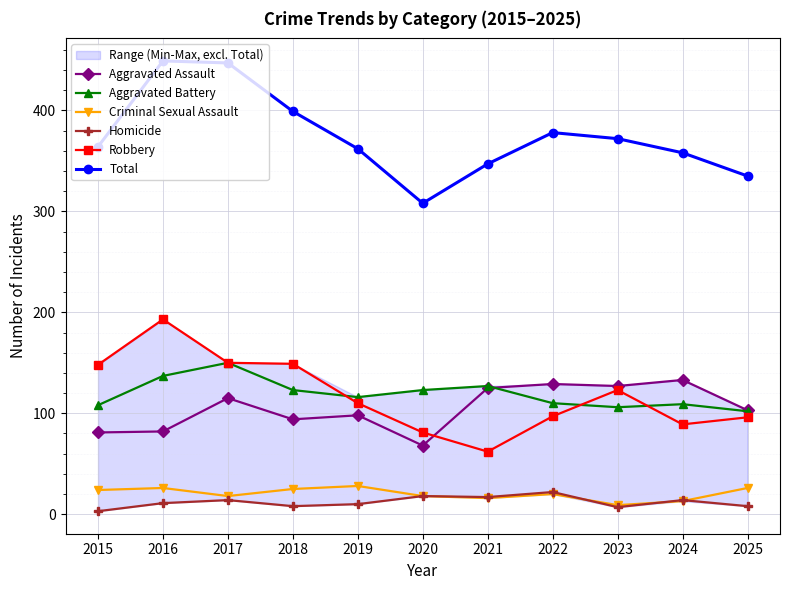

What is the average value of the Robbery series?

118